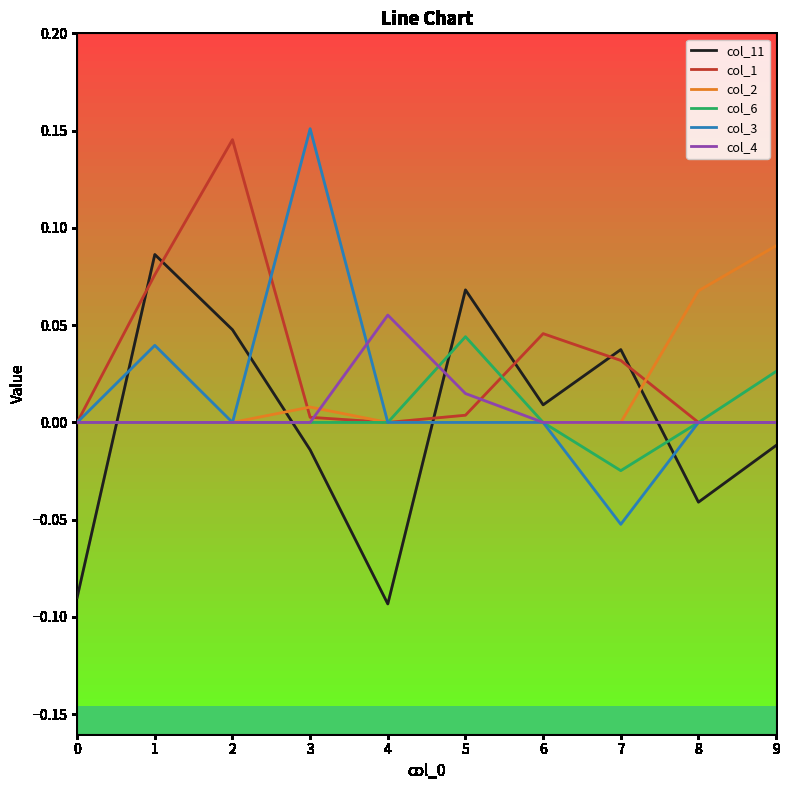

Which series has the widest spread of values?

col_3